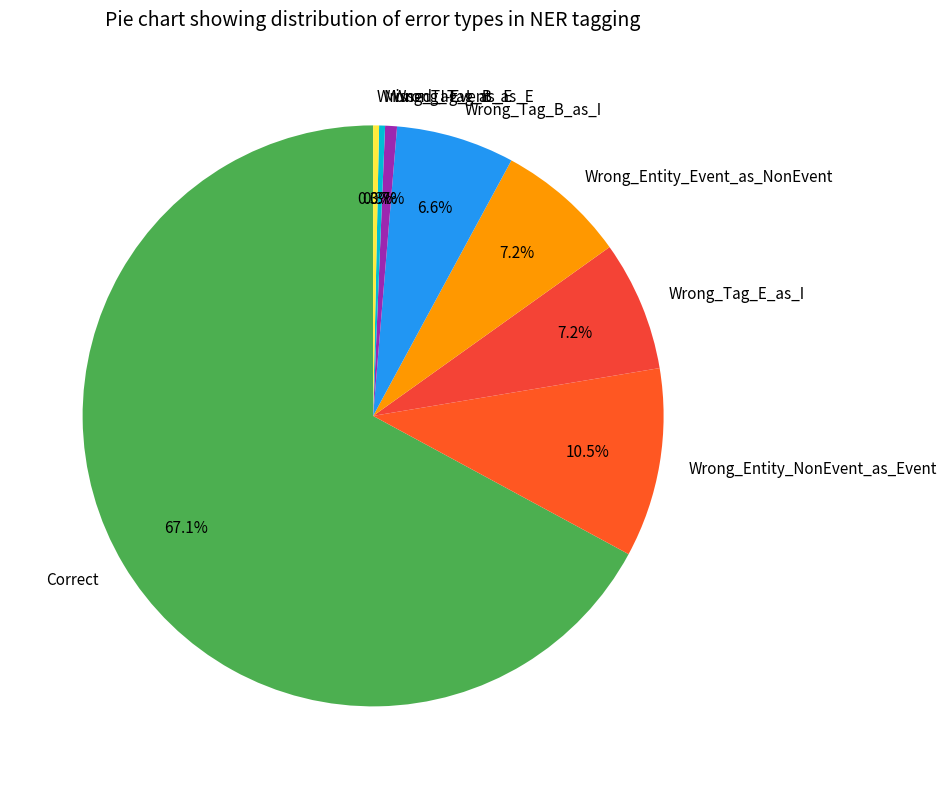

What portion of the pie excludes Wrong_Tag_B_as_I?

93.4%